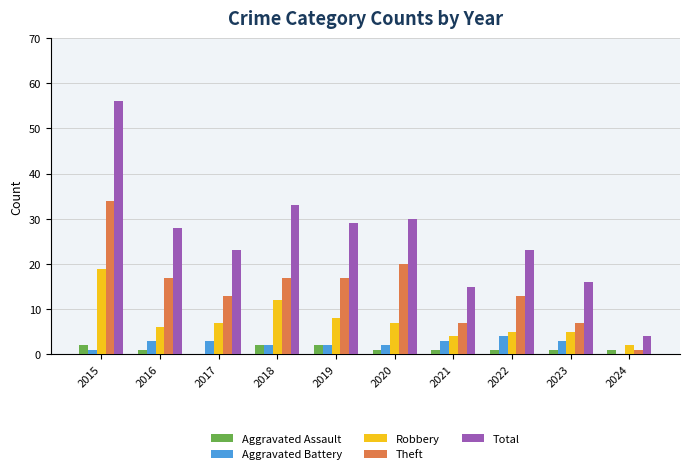

Which category has the highest value across all series?

2015